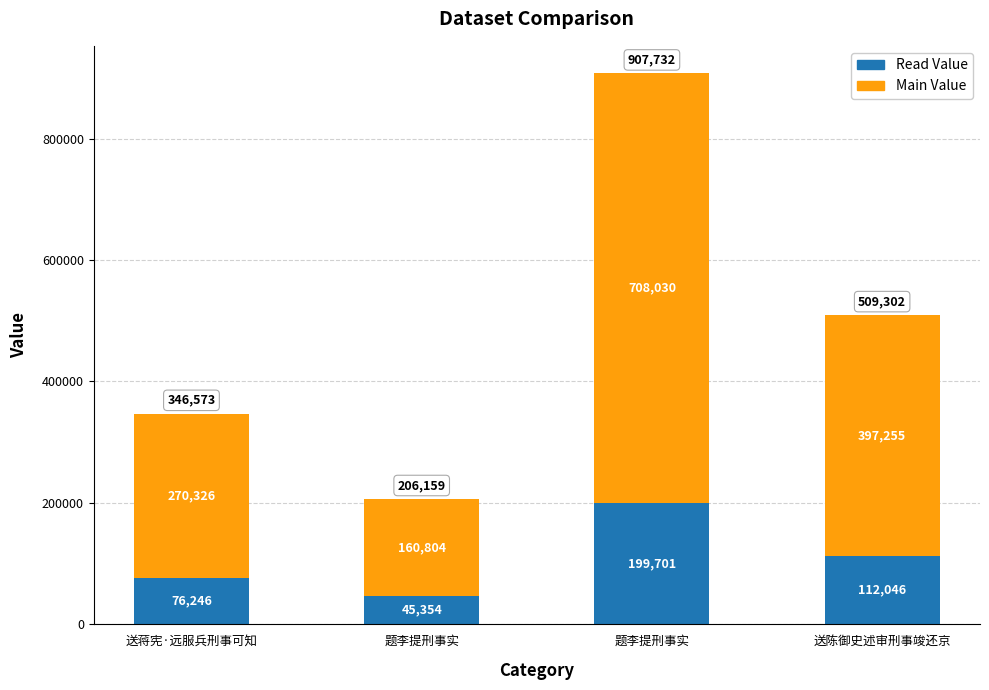

Are the bars grouped side by side (vs. stacked)?

No